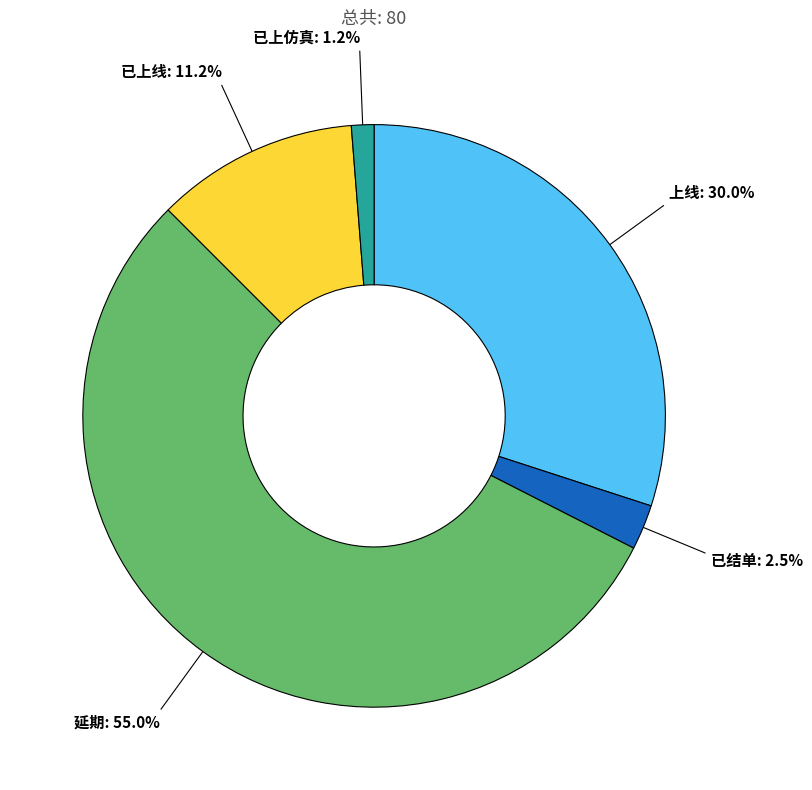

What is the ratio of the value at 已上仿真 to the value at 已上线?

0.1